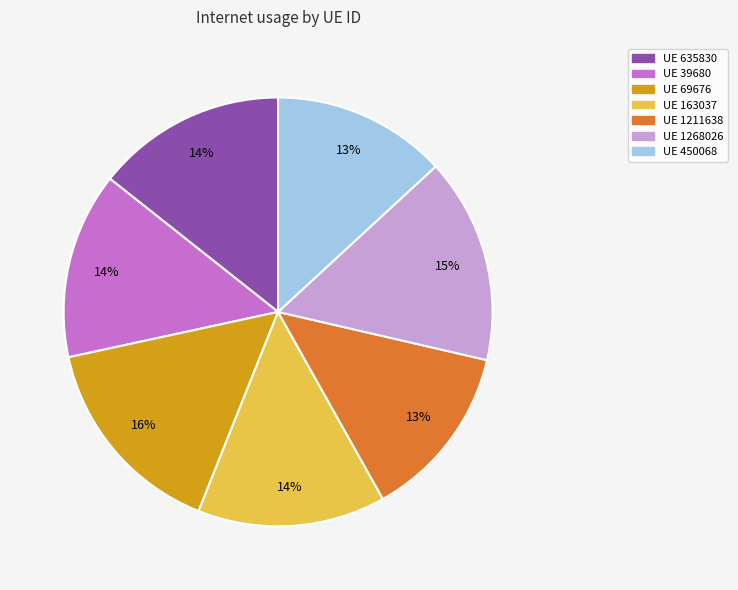

Is there any slice that represents more than half of the pie?

No